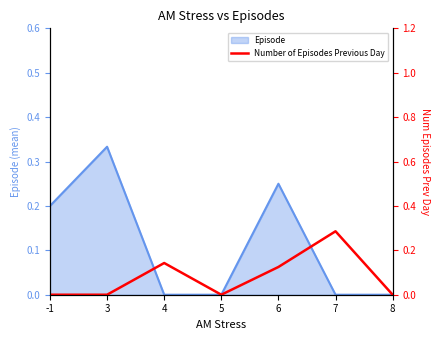

Reading right to left, what are all the values shown in this chart?

8=0.0	7=0.3	6=0.1	5=0.0	4=0.1	3=0.0	-1=0.0